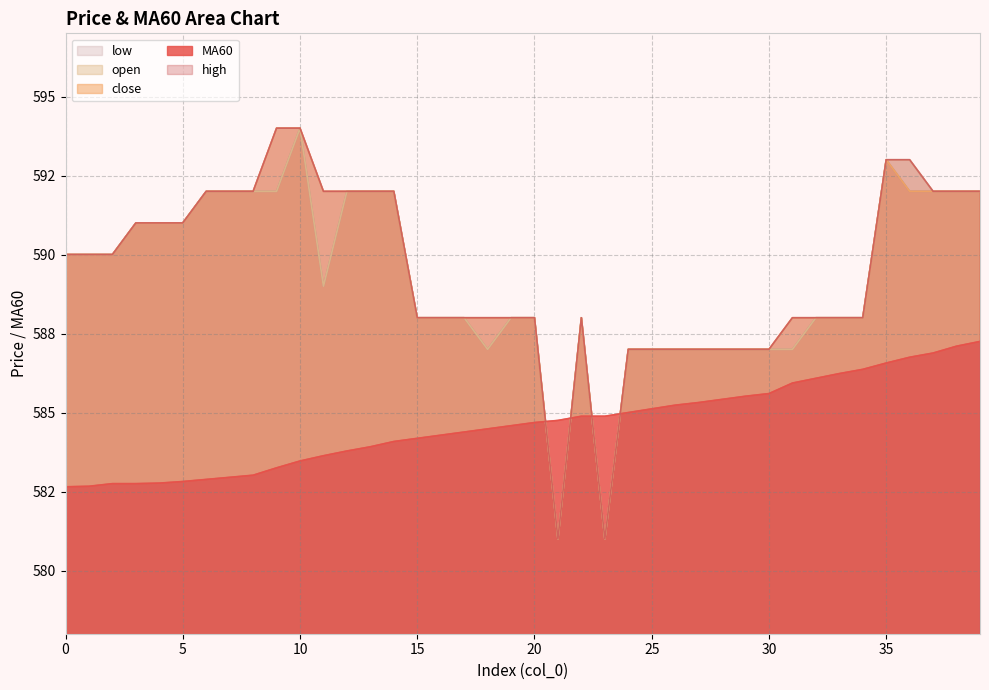

Which has a higher value, 21 or 34?

34